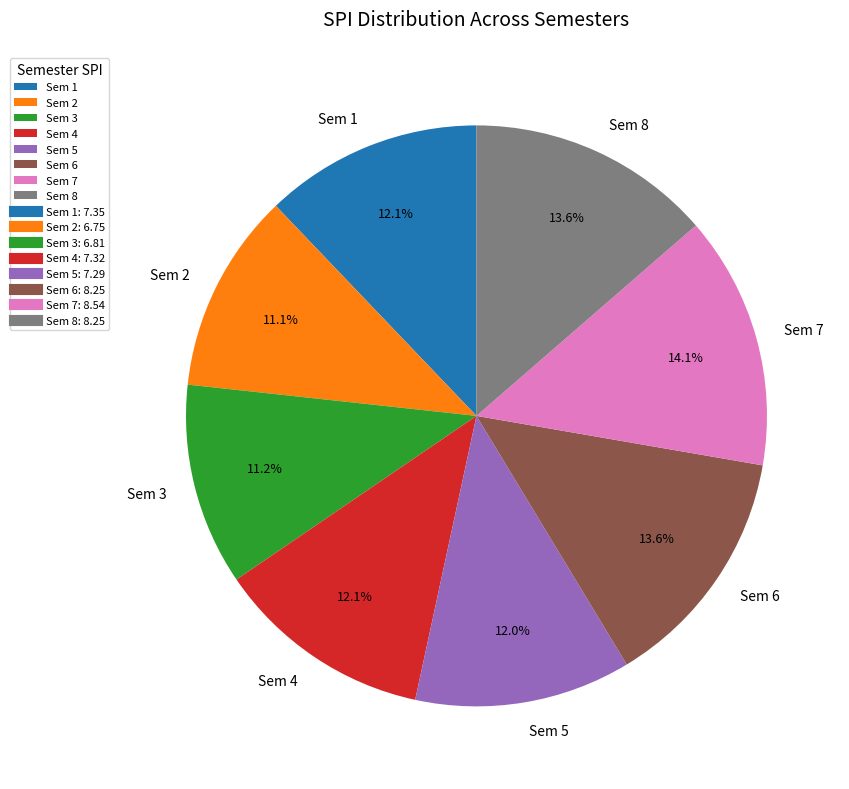

The Sem 5 slice represents 12% of the pie. True or false?

True